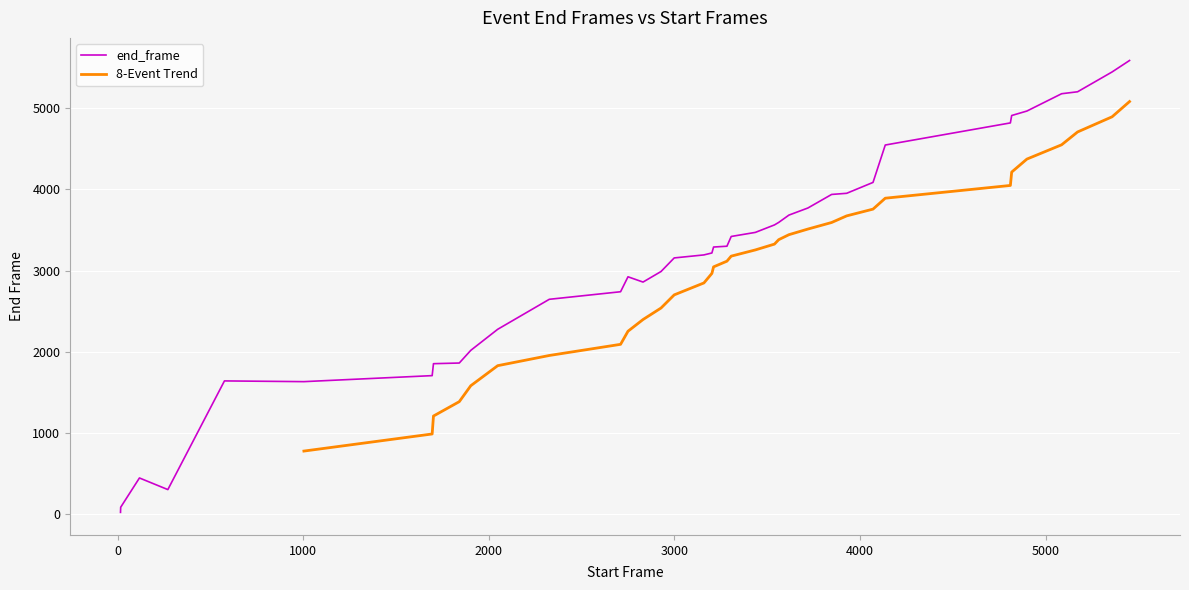

The chart shows a value of 1318 at 2048. True or false?

False